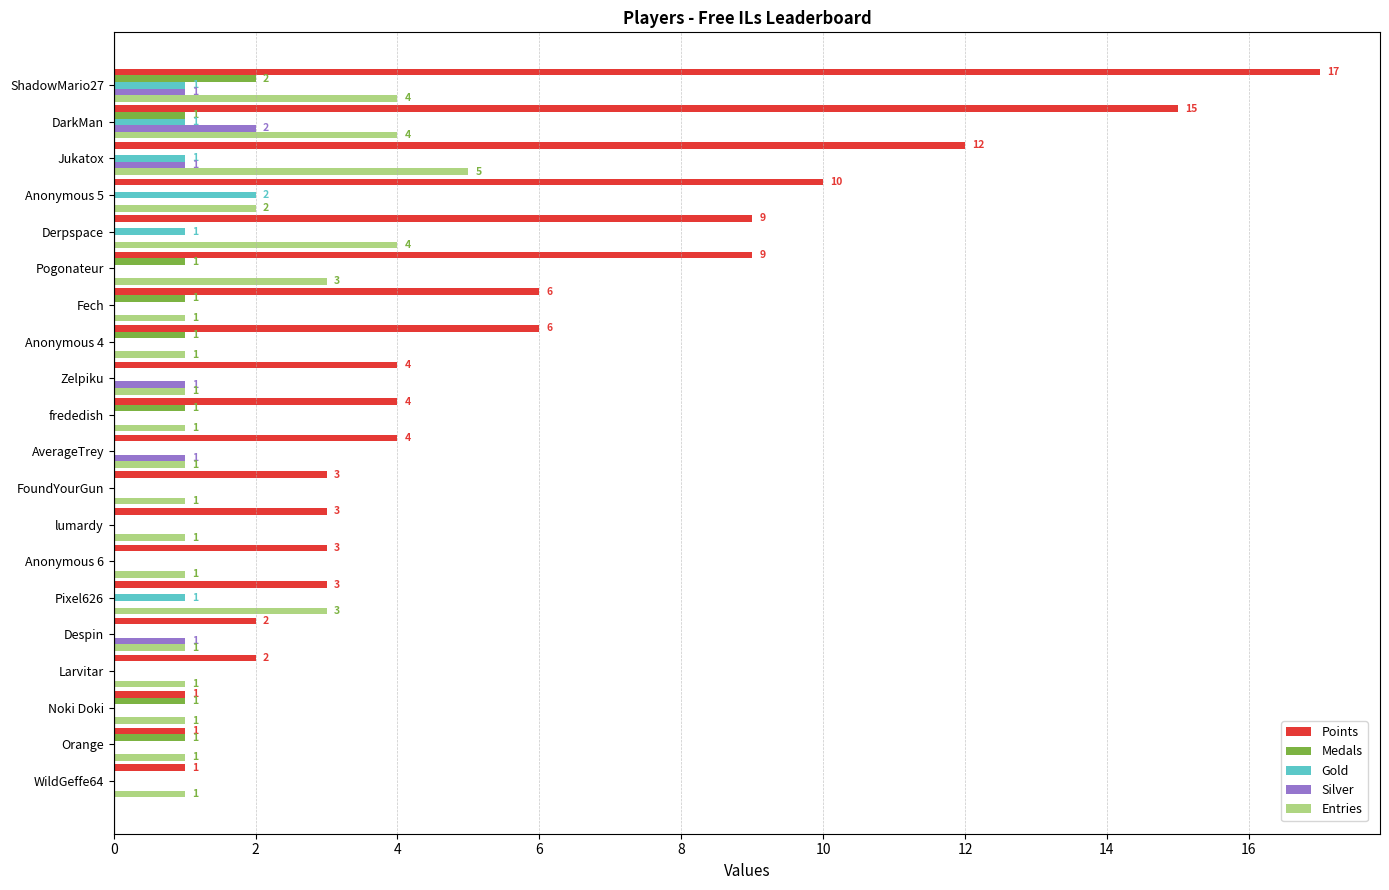

What is the sum of all Gold values?

7